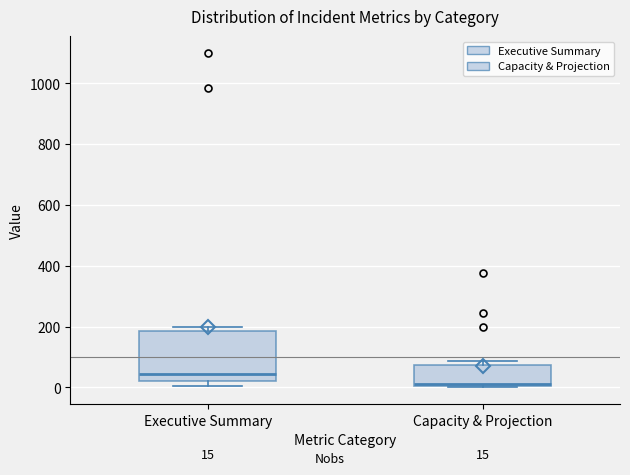

Which box is the tallest, from its lower edge to its upper edge?

Executive Summary